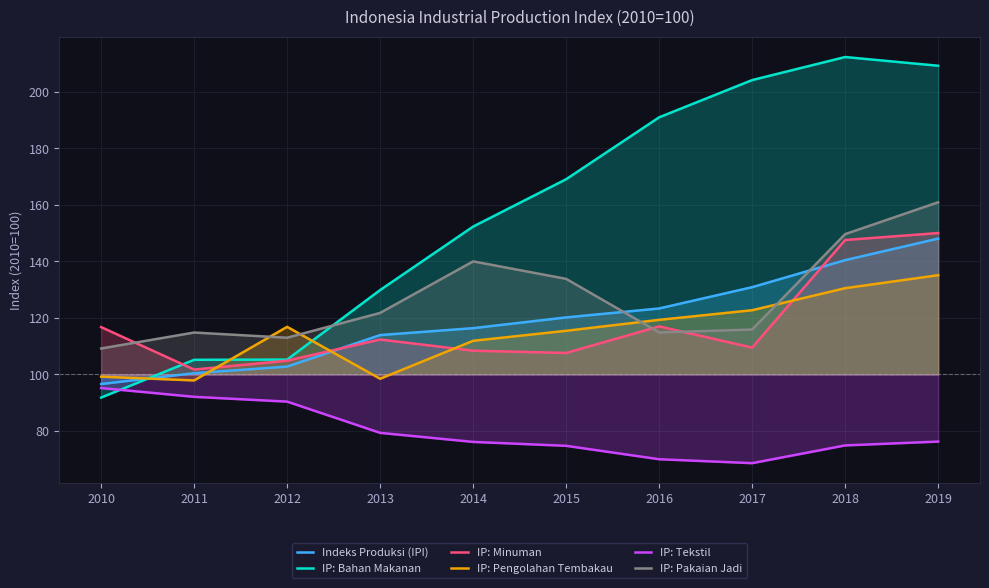

How many distinct data groups are displayed?

6